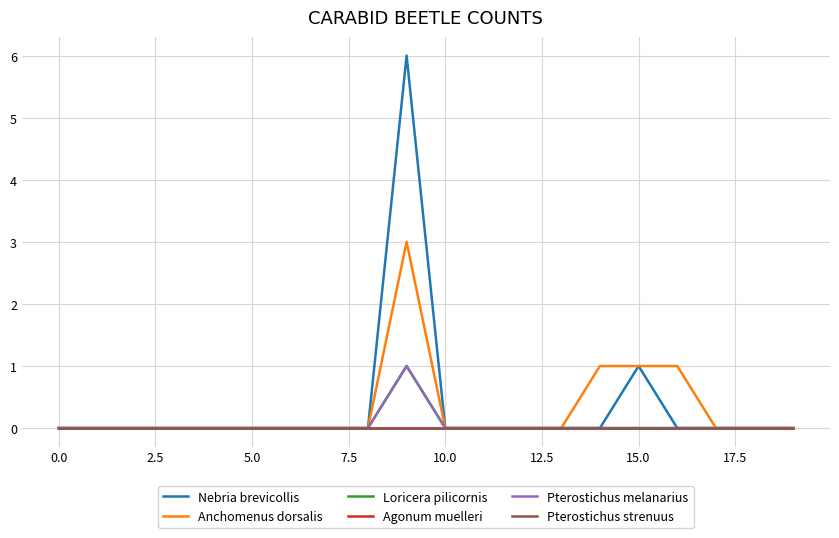

Does the chart have visible grid lines?

Yes